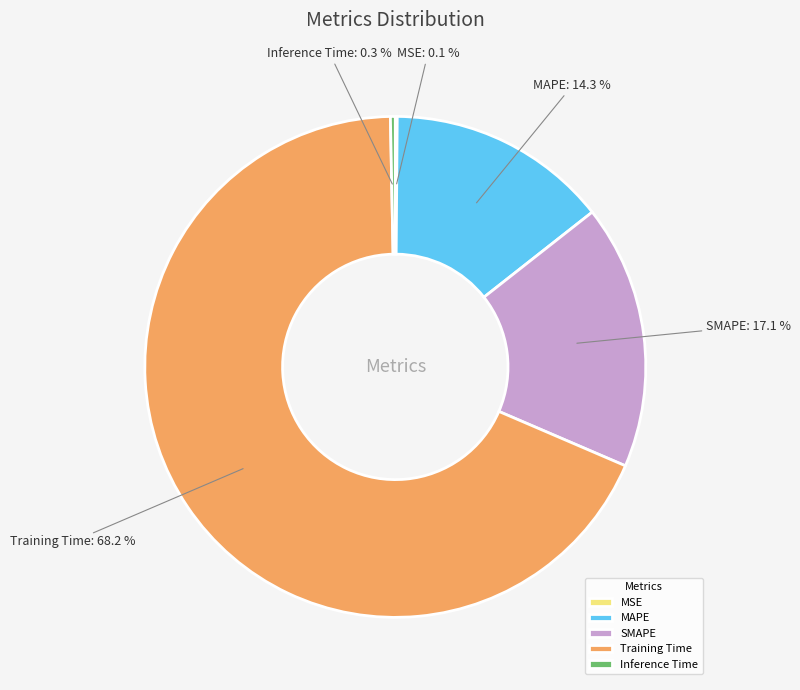

Which has a higher value, Training Time or Inference Time?

Training Time